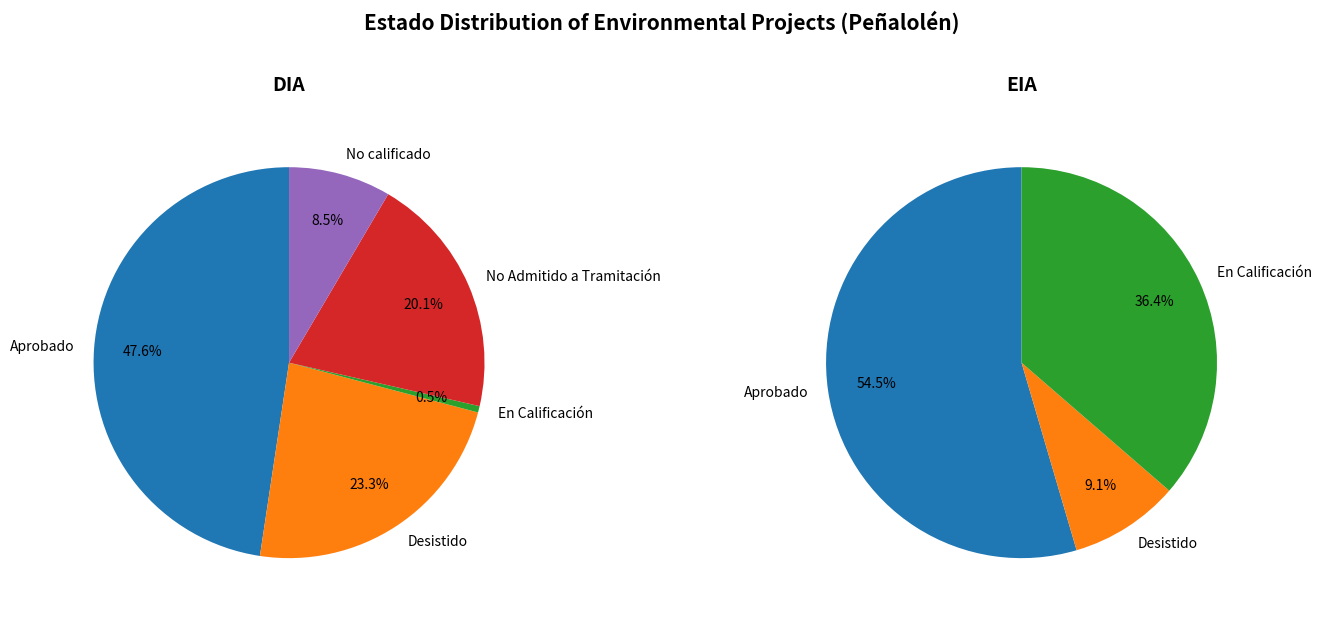

Rank the categories by value from lowest to highest.

En Calificación, No calificado, No Admitido a Tramitación, Desistido, Aprobado